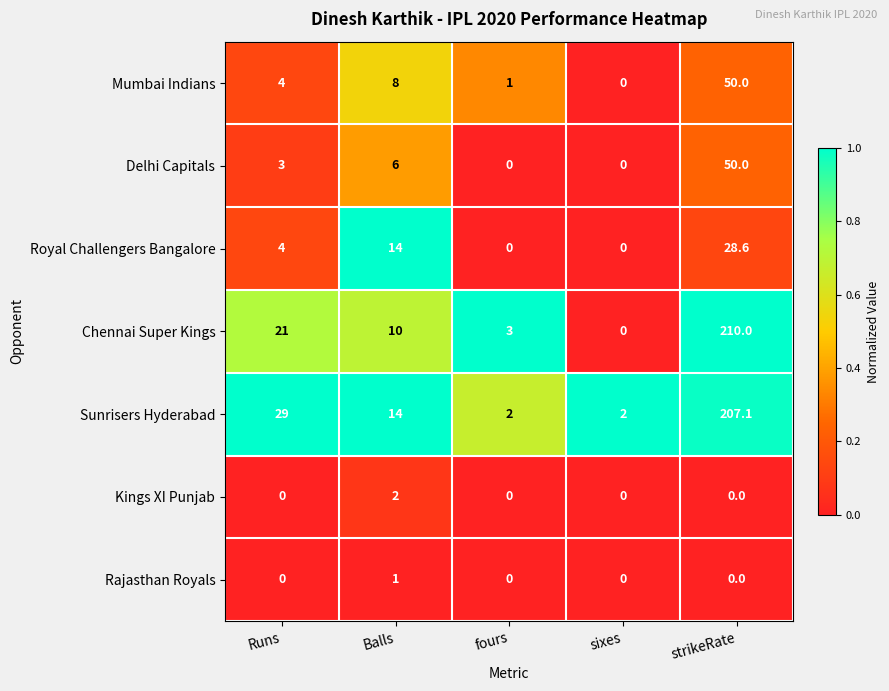

The value of Chennai Super Kings at Runs is 21.0. True or false?

True